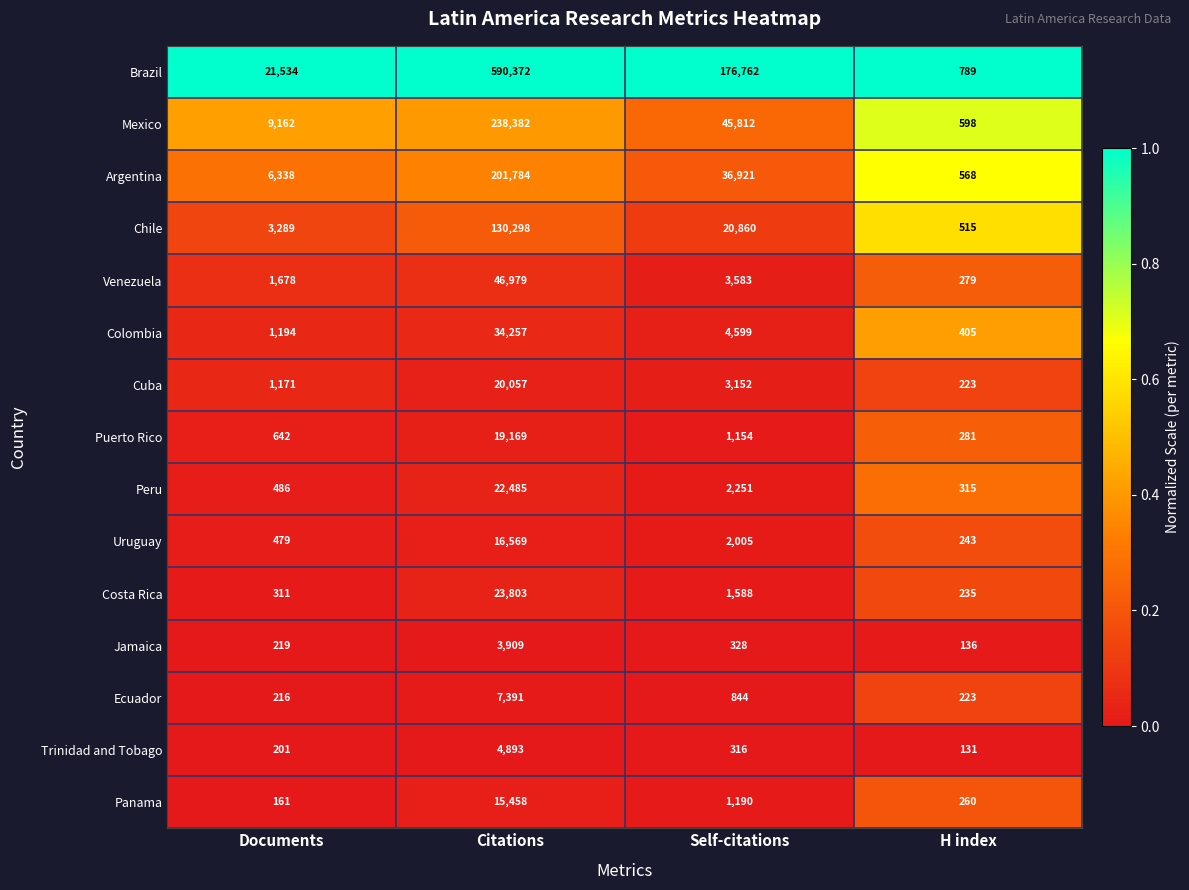

What is the total value across all series at Self-citations?

301365